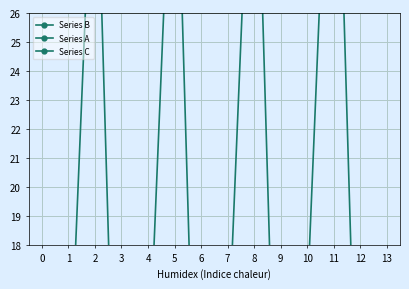

What is the sum of all Series A values?

236